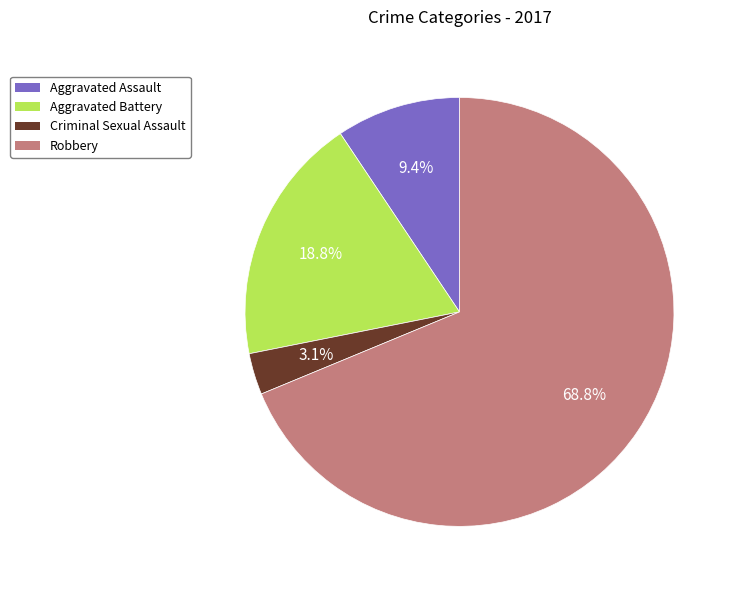

How many segments does this pie chart have?

4